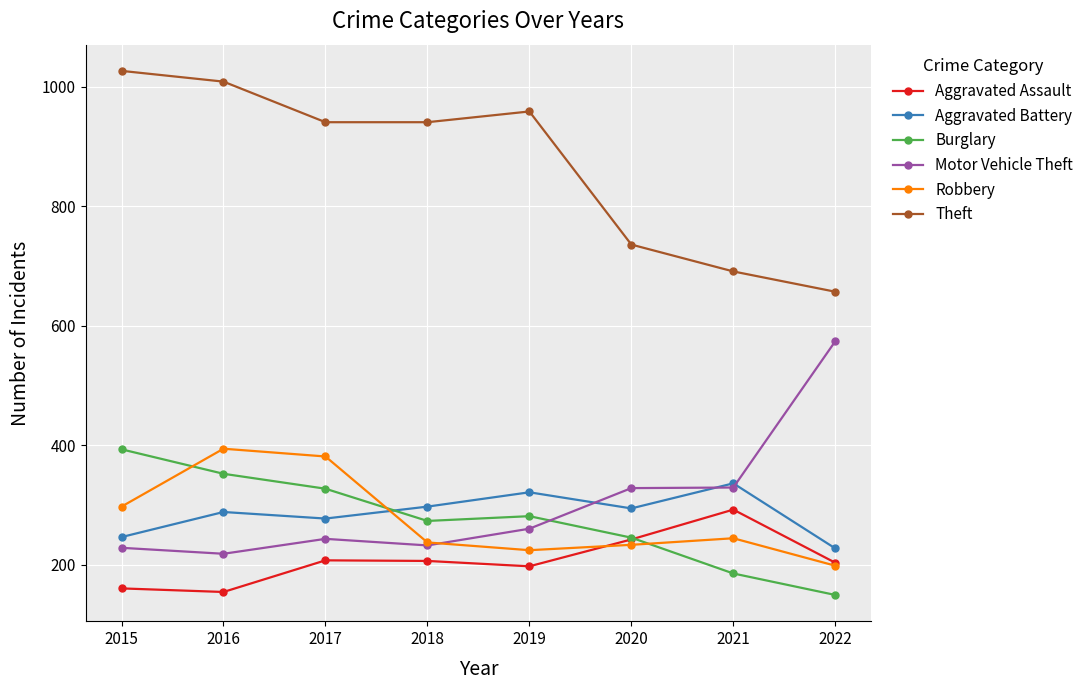

At which label is Robbery closest to 296?

2015